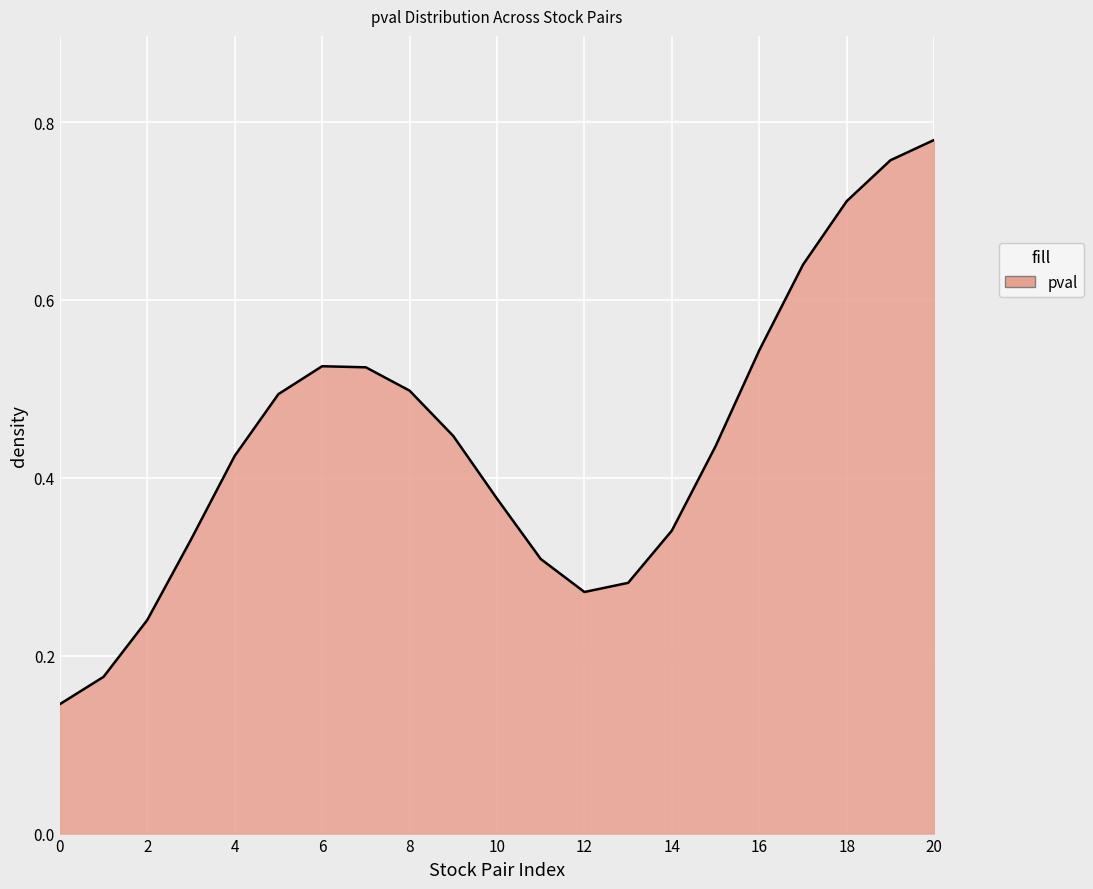

Does the chart have visible grid lines?

Yes